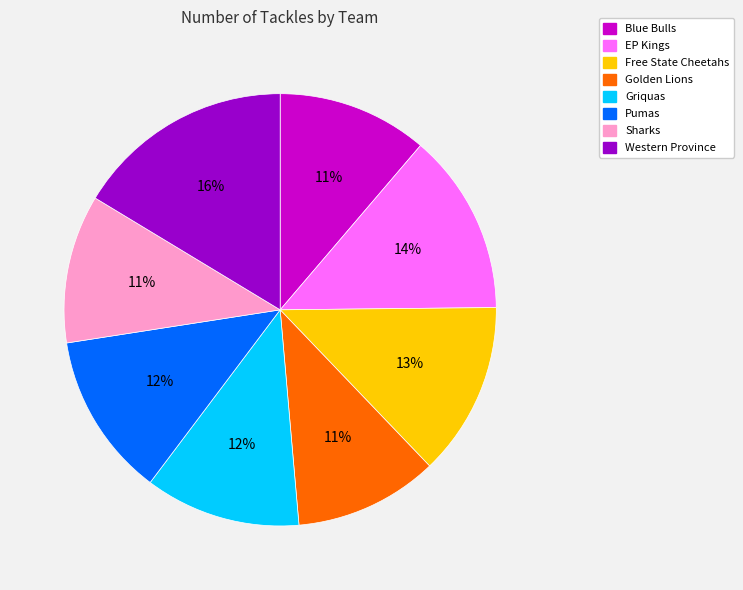

How many segments does this pie chart have?

8